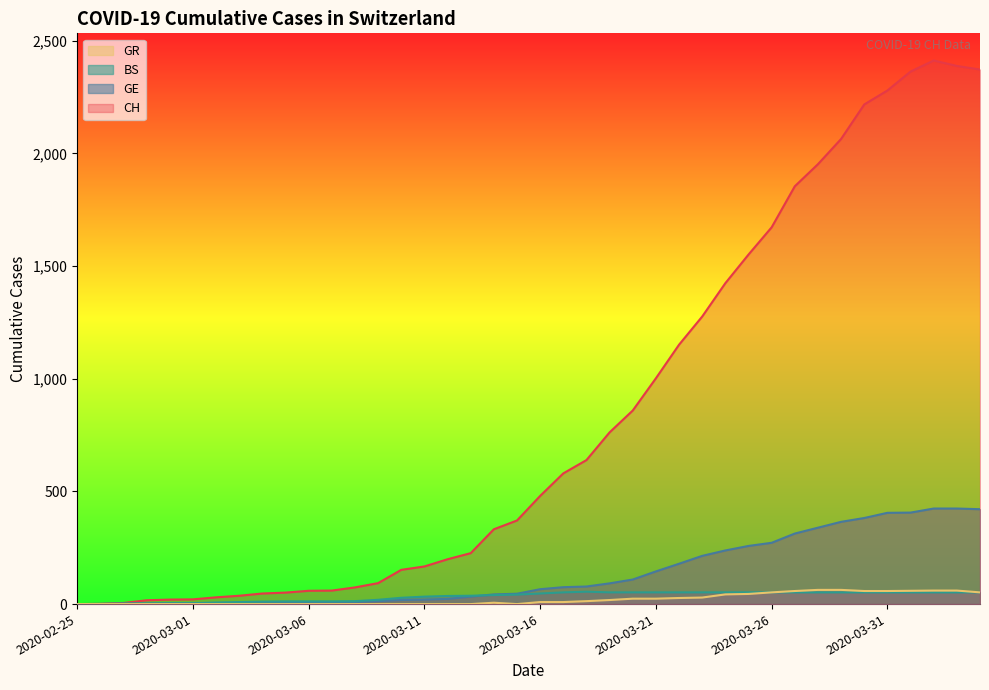

At 2020-03-31, list the series in order from smallest to largest.

BS, GR, GE, CH